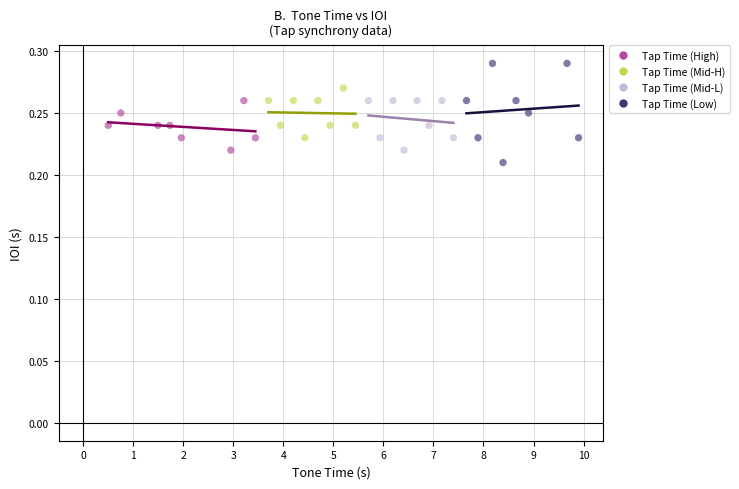

Which series has the largest Y range (max minus min)?

Tap Time (Low)